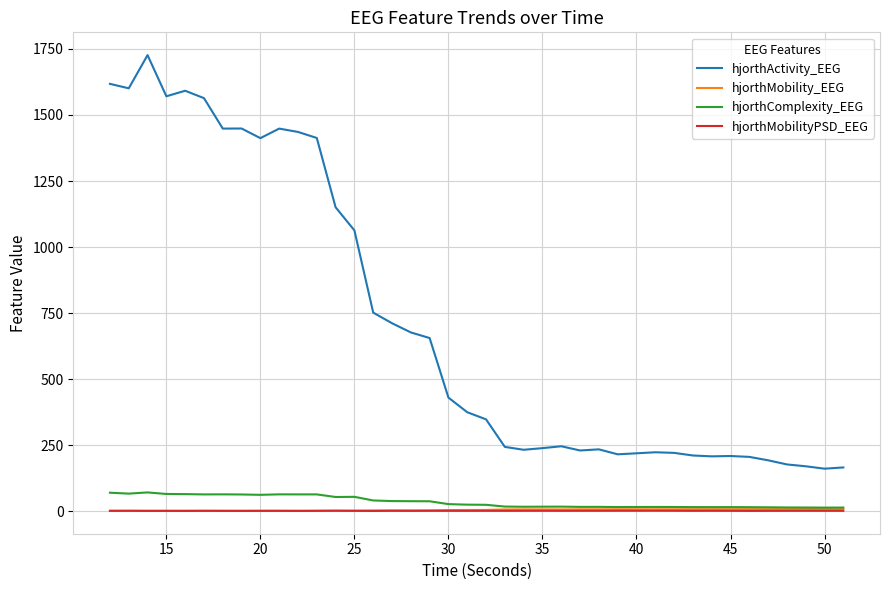

Which series has the largest total across all categories?

hjorthActivity_EEG